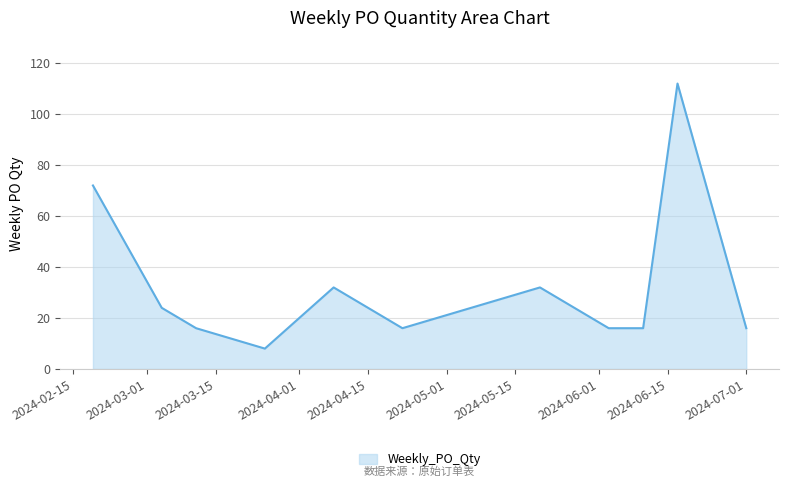

What is the greatest value displayed?

112